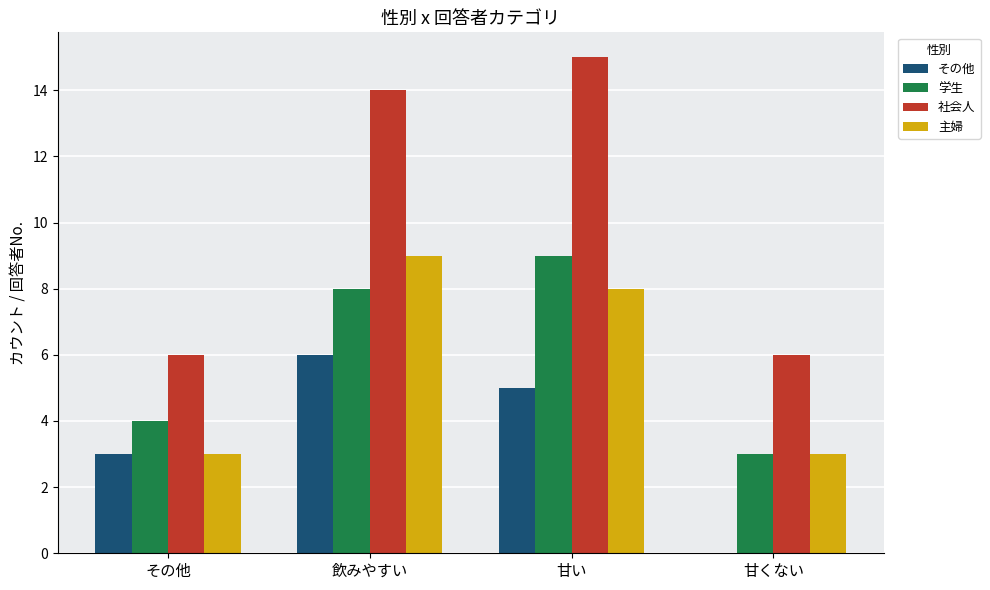

What are all the series names shown in the legend?

その他, 学生, 社会人, 主婦